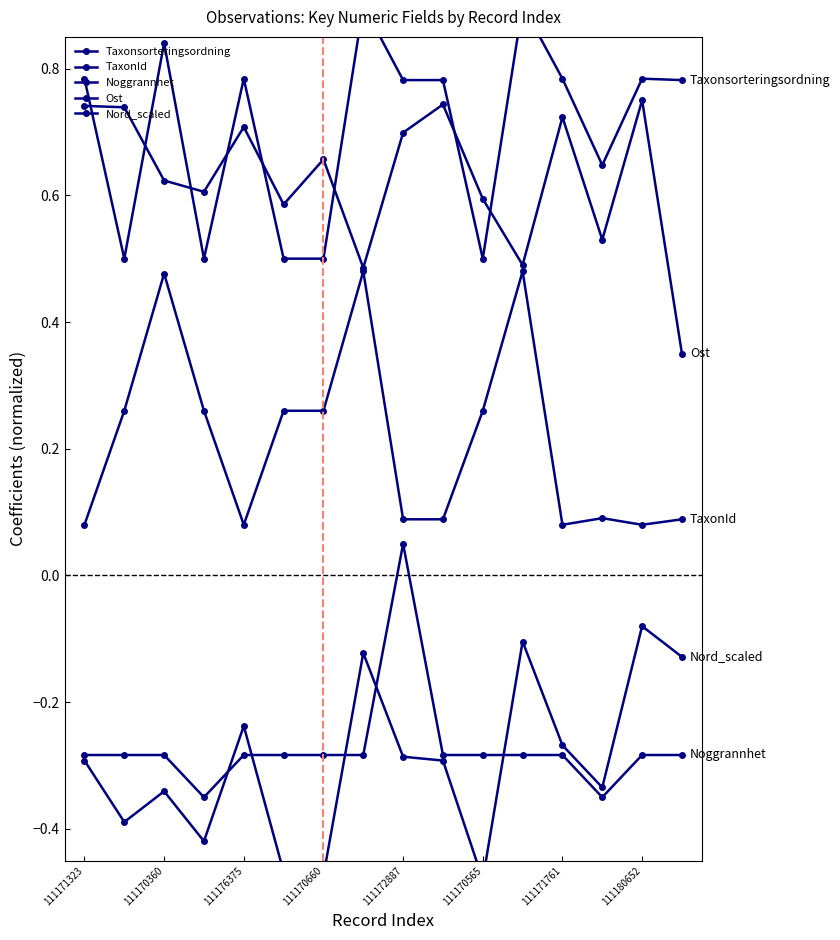

At which label does TaxonId reach its minimum?

111171323